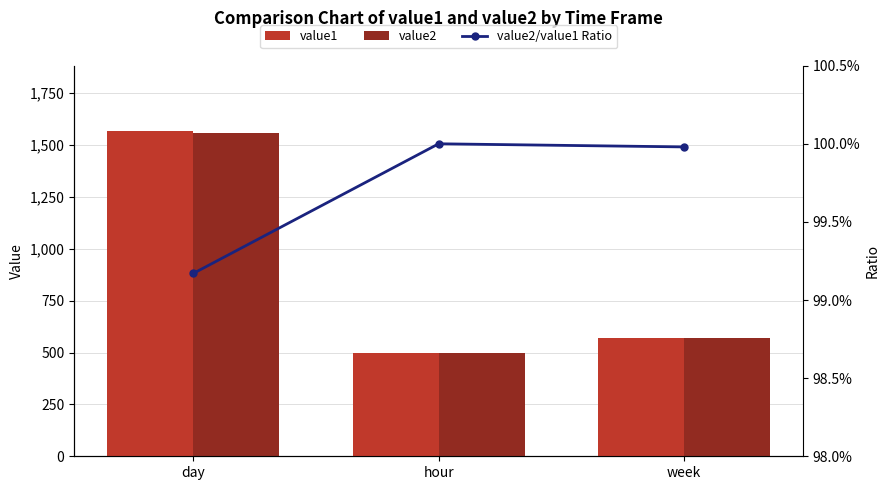

Which series changed the most between hour and week?

value1